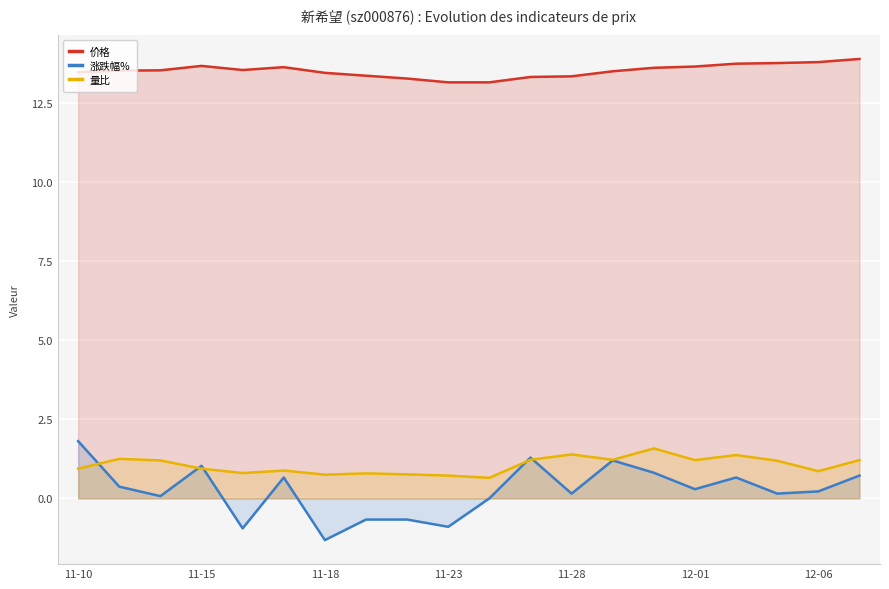

Is it true that 量比 equals 0.7 at 11-23?

True